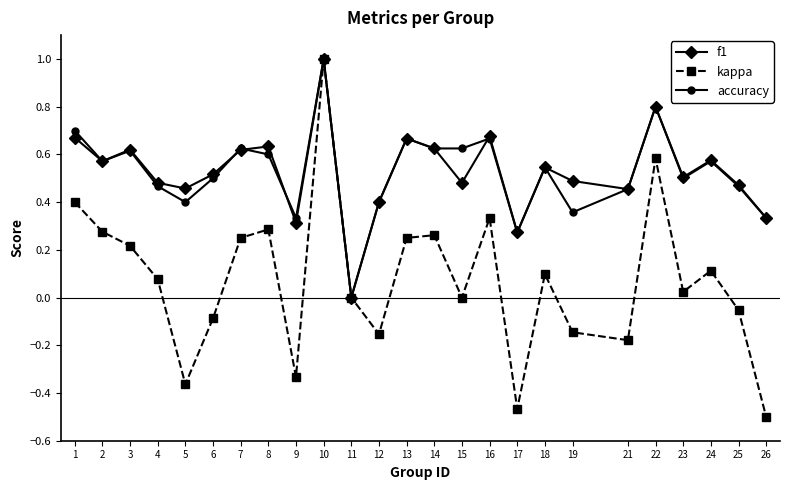

How many interior local peaks does the kappa series have?

7